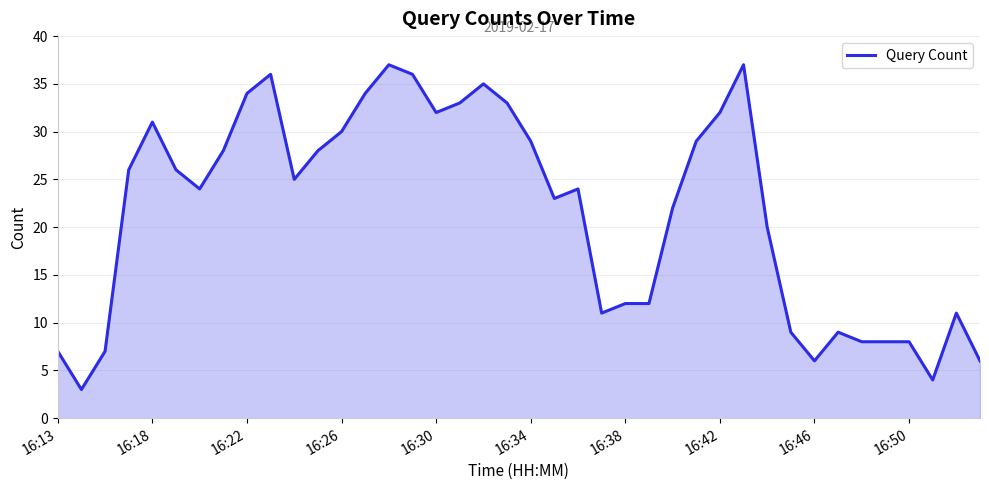

What is the minimum value shown in the chart?

3